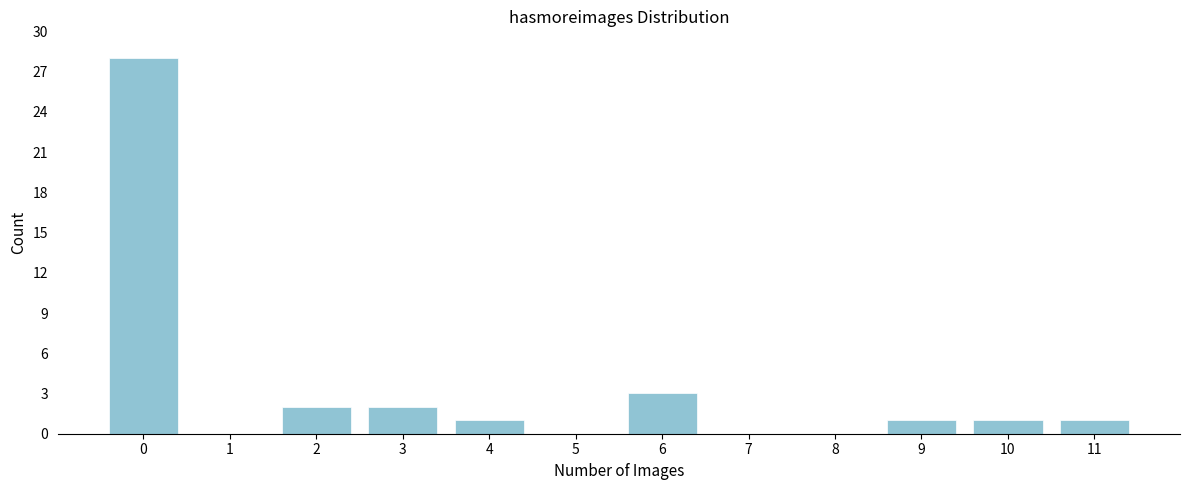

Reading right to left, what are all the values shown in this chart?

11=1	10=1	9=1	8=0	7=0	6=3	5=0	4=1	3=2	2=2	1=0	0=28